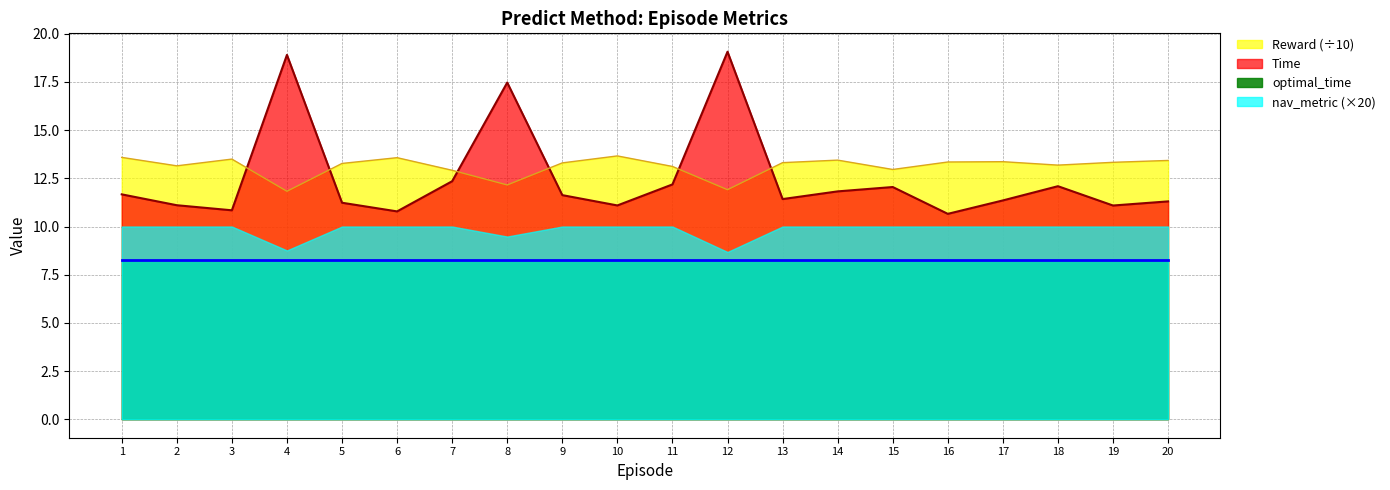

What is the value of the Reward point at the 8th from the left?

12.2